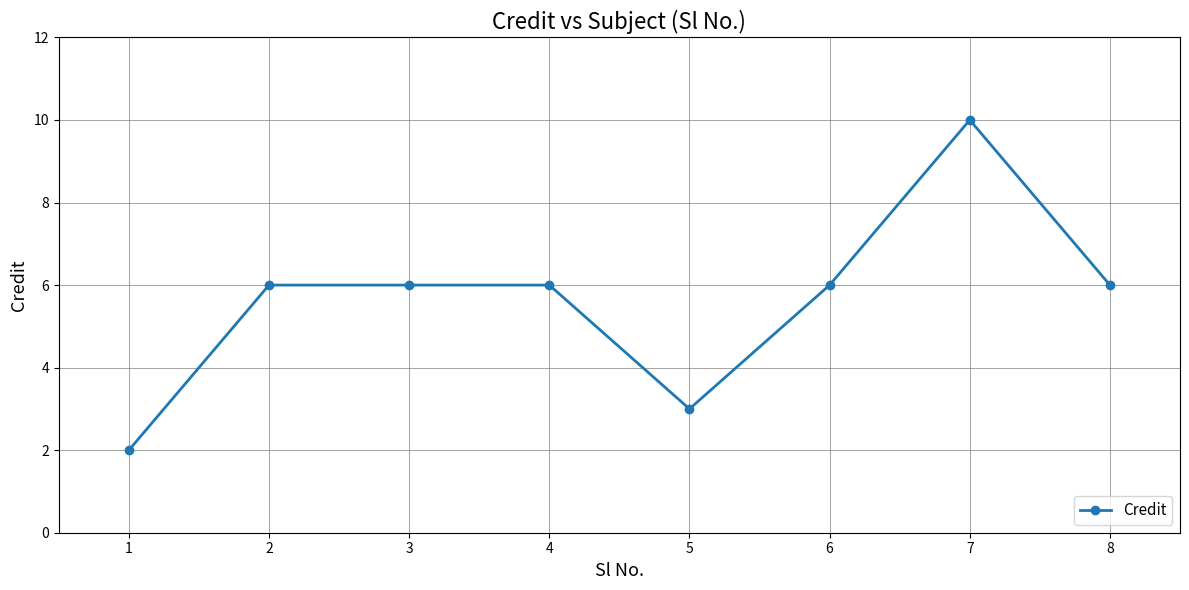

Which has a higher value, 4 or 1?

4